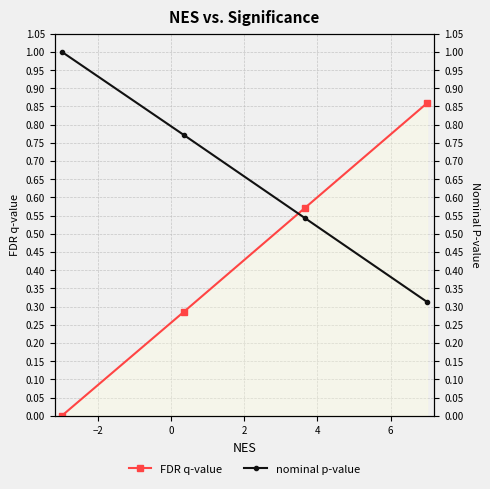

Reading left to right, transcribe all the data shown in this chart.

FDR q-value: 0.0	0.3	0.6	0.9
nominal p-value: 1.0	0.8	0.5	0.3